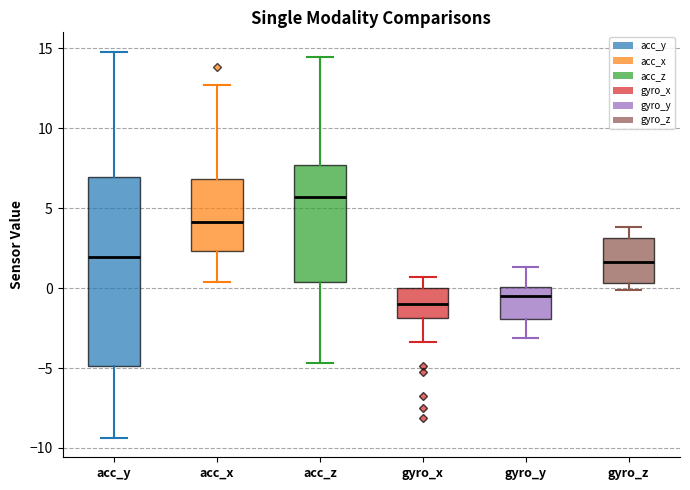

Reading left to right, transcribe this box plot: for each box, give where its median line is, the range the box spans, and where its two whiskers end, as read against the y-axis. The values are not printed on the chart, so give them approximately, as read against the axis.

acc_y: median 2.0, box -5.0 to 7.0, whiskers -9.5 to 15.0
acc_x: median 4.0, box 2.5 to 7.0, whiskers 0.5 to 12.5
acc_z: median 5.5, box 0.5 to 7.5, whiskers -4.5 to 14.5
gyro_x: median -1.0, box -2.0 to 0.0, whiskers -3.5 to 0.5
gyro_y: median -0.5, box -2.0 to 0.0, whiskers -3.0 to 1.5
gyro_z: median 1.5, box 0.5 to 3.0, whiskers 0.0 to 4.0